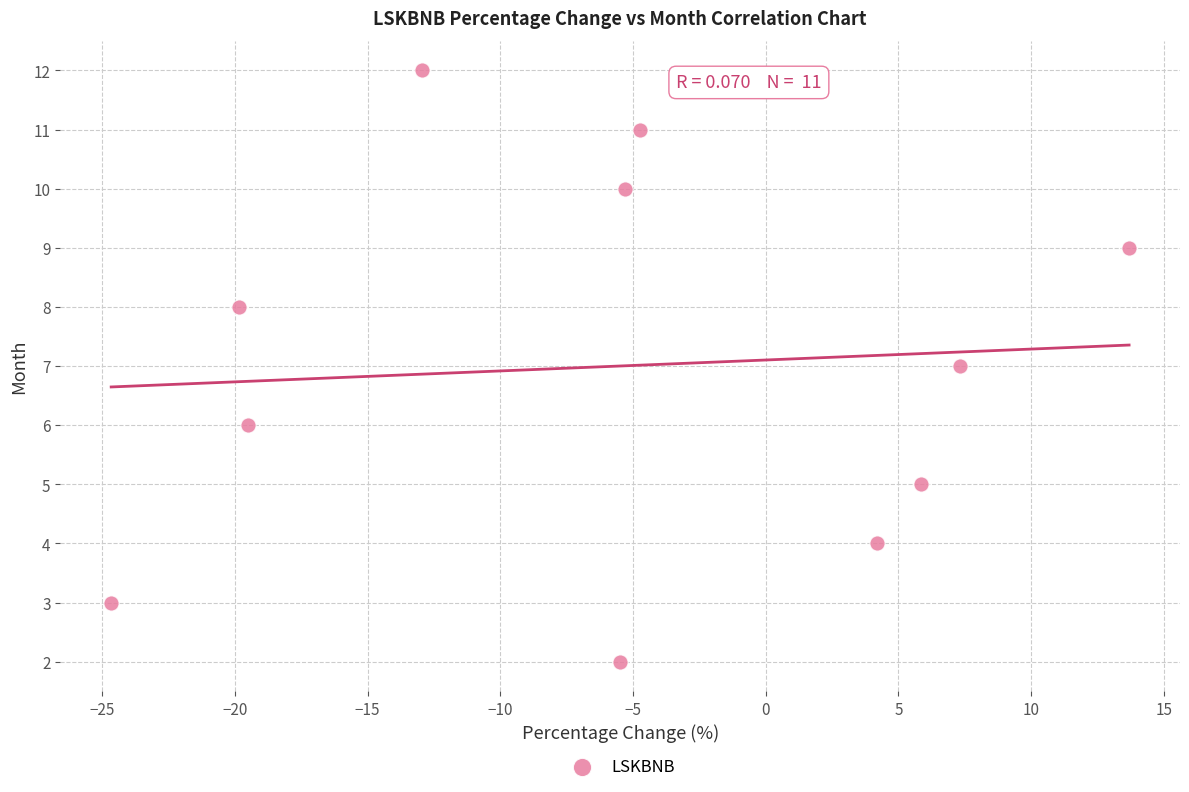

What is the range of Y values (max minus min)?

10